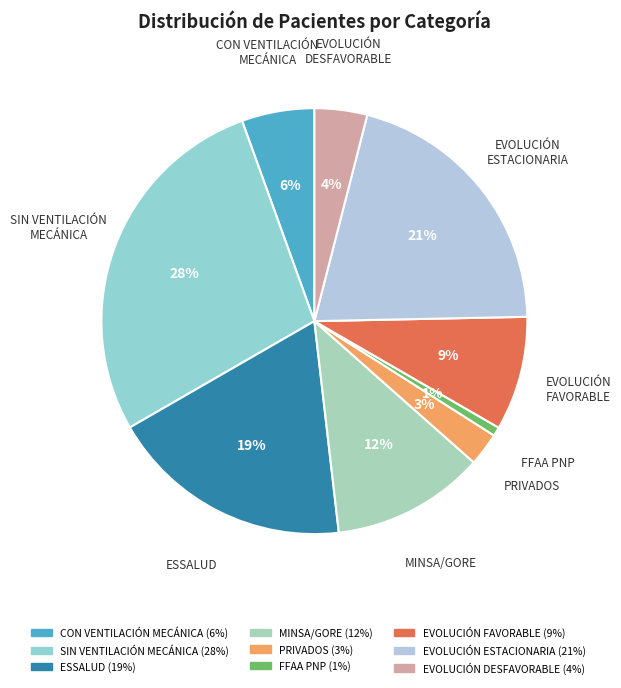

What is the ratio of the value at MINSA/GORE to the value at ESSALUD?

0.6